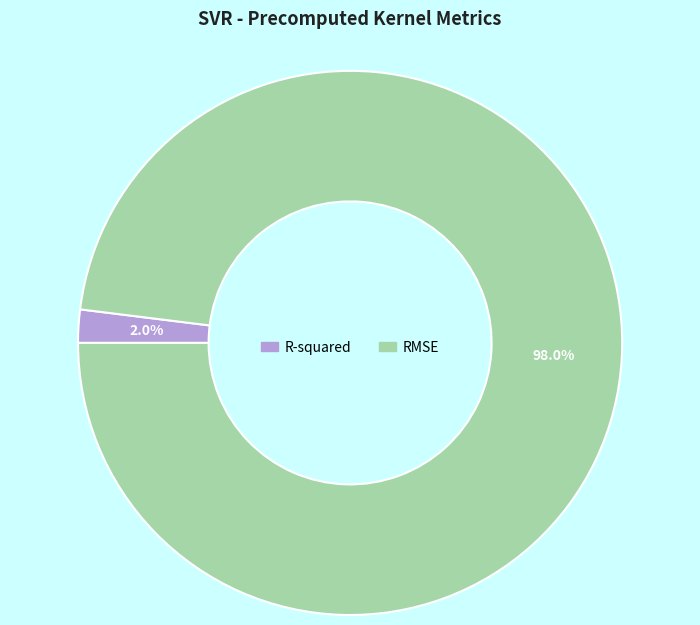

Is it true that R-squared is 2% of the pie?

True